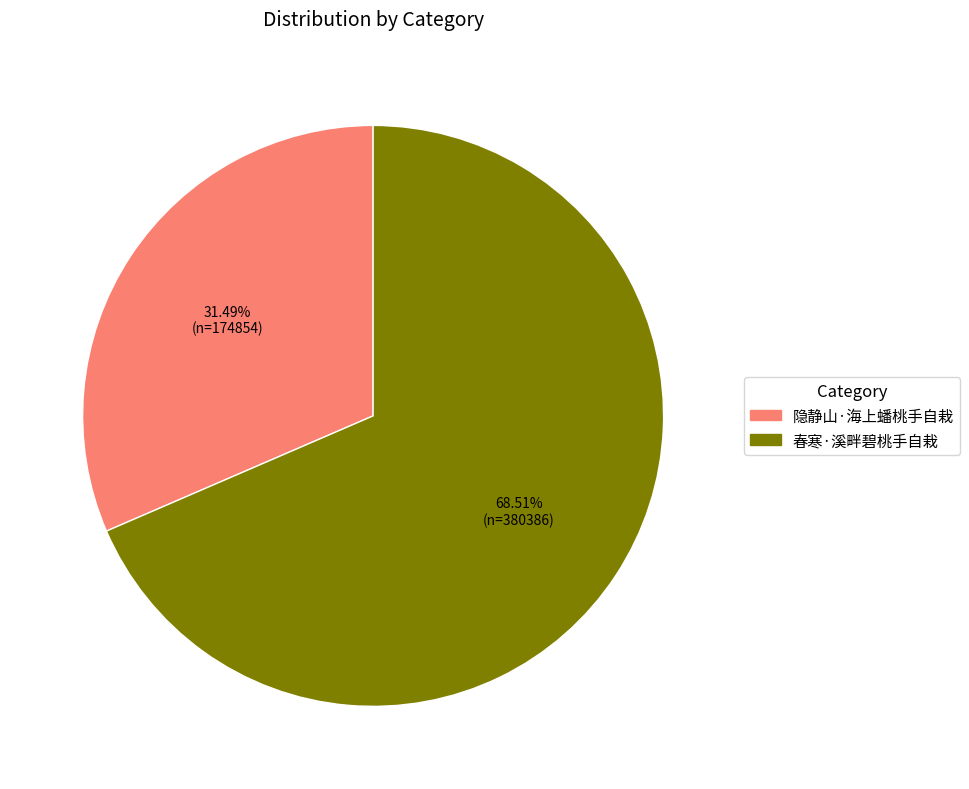

To the nearest percent, what is the average slice percentage?

50%